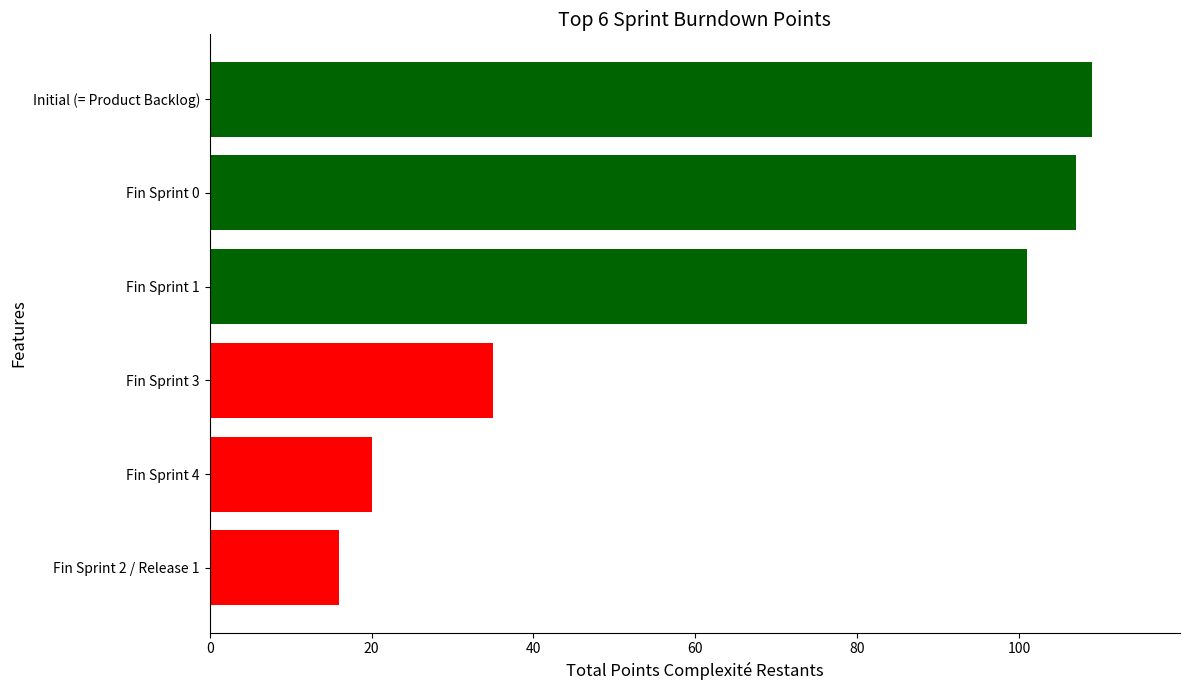

Between Fin Sprint 1 and Fin Sprint 3, which is larger?

Fin Sprint 1